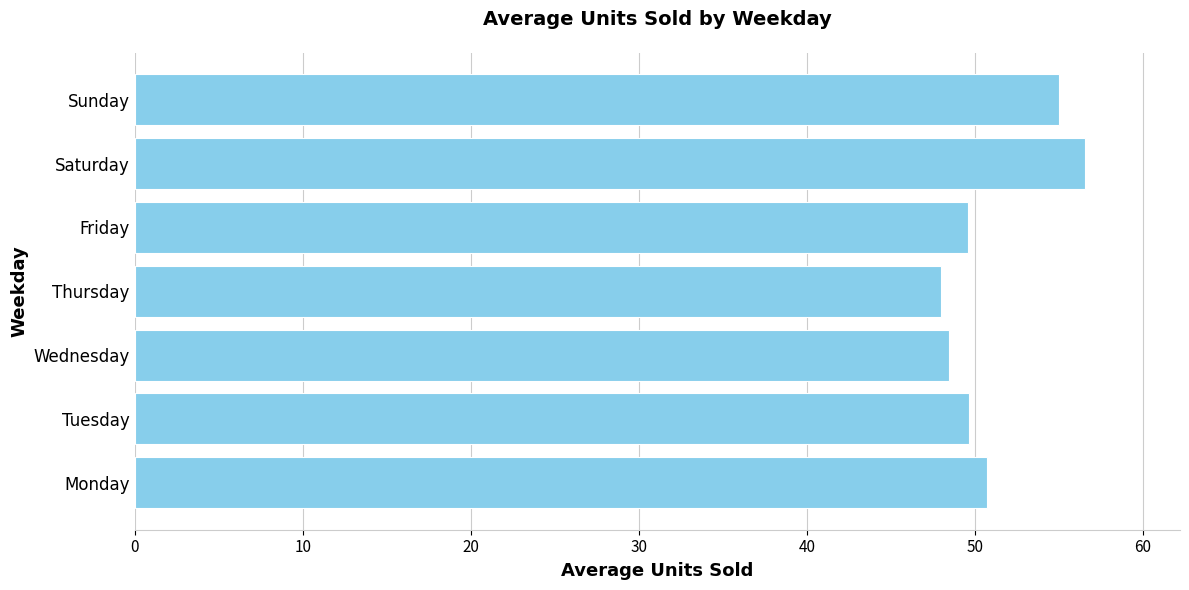

What is the sum of all values?

358.0